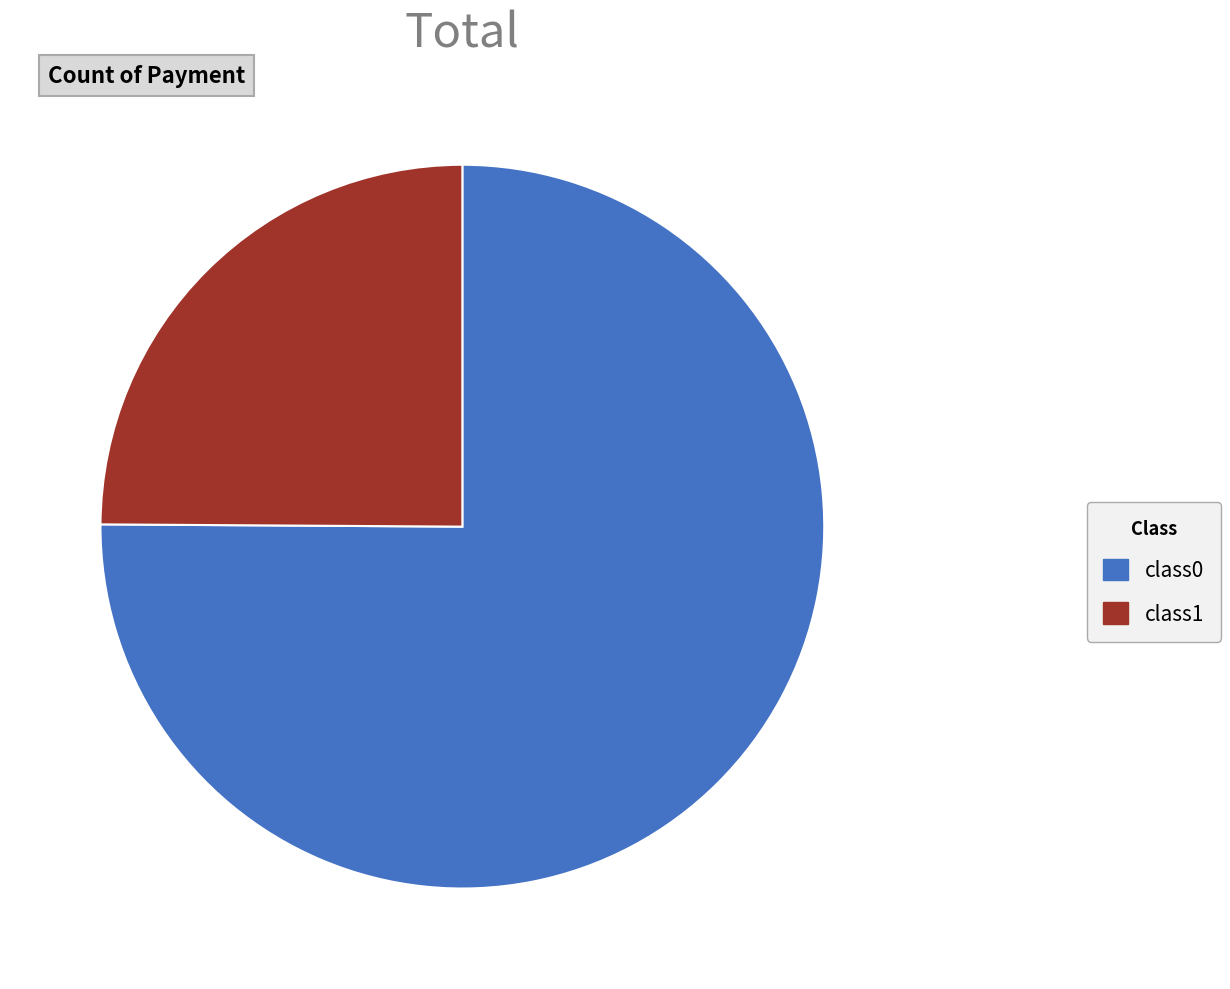

The class1 slice represents 34% of the pie. True or false?

False